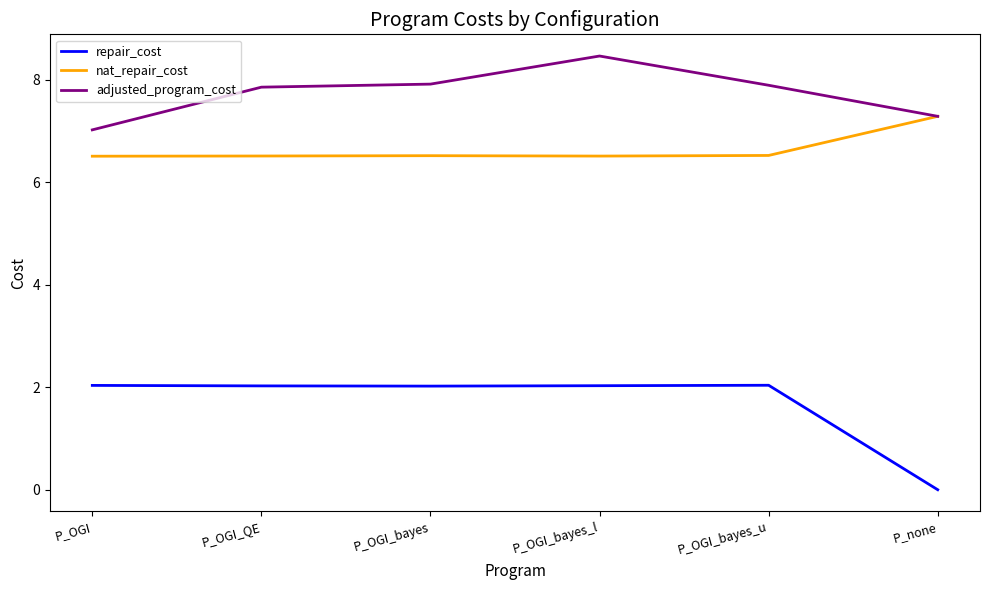

Is the value of nat_repair_cost at P_OGI_QE greater than the value of repair_cost at P_OGI_bayes?

Yes